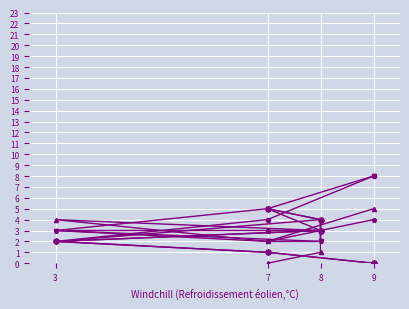

How many times do valuey and practice_trials.thisN cross each other?

1